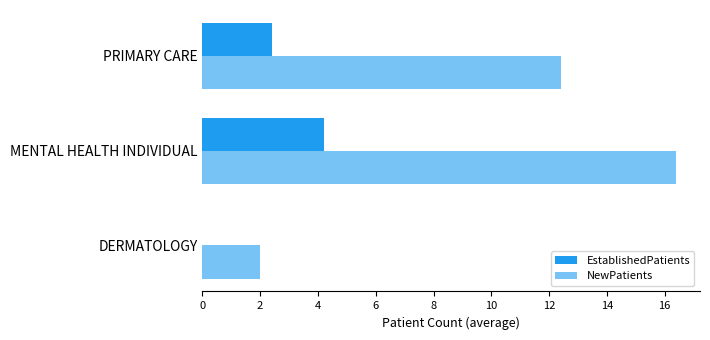

Count the number of data series in this chart.

2